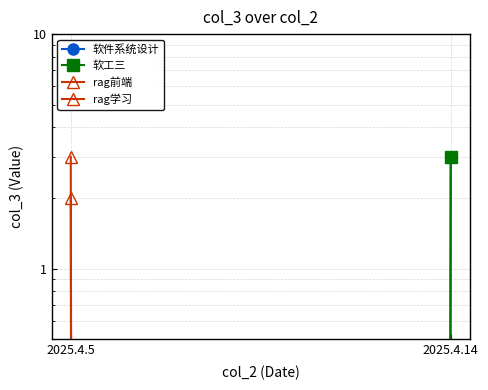

At which label does 软工三 reach its peak?

2025.4.14